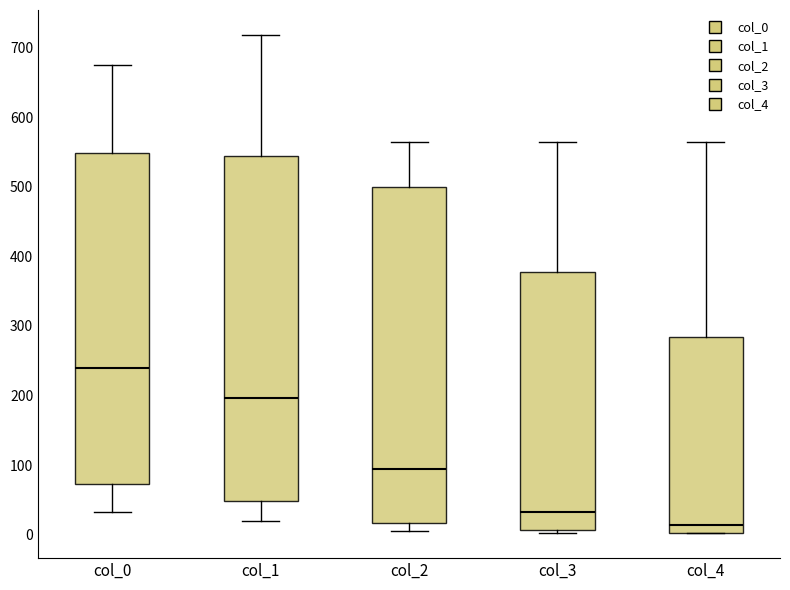

Where does the lower whisker of the box for col_2 end on the y-axis? The values are not printed on the chart, so give them approximately, as read against the axis.

10